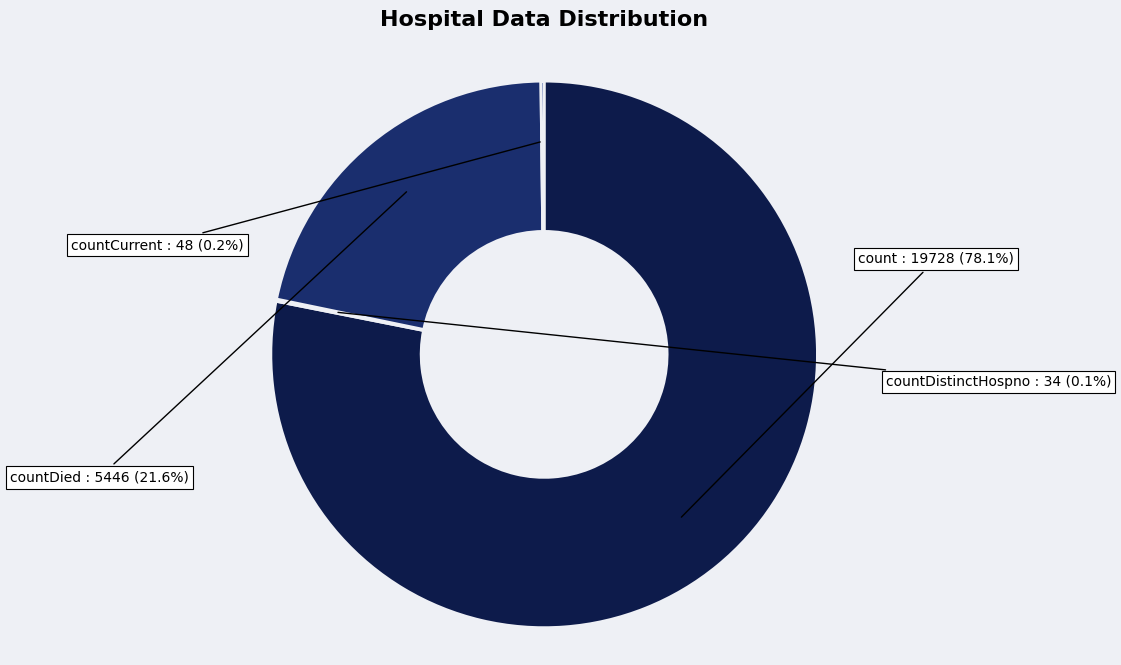

Is there any slice that represents more than half of the pie?

Yes